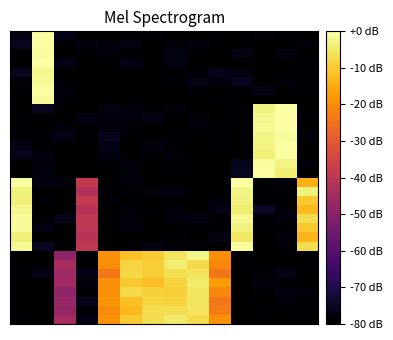

What is the minimum value shown in the chart?

-80.0